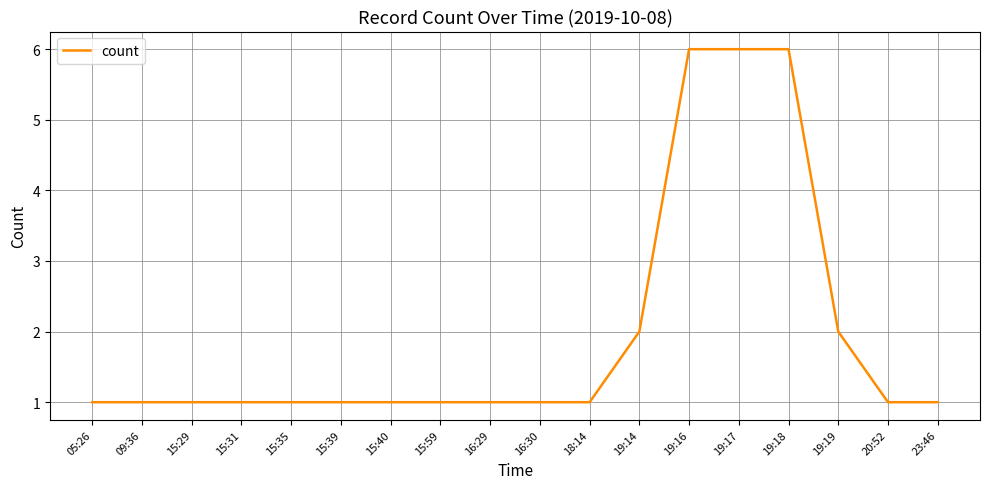

What is the maximum value shown in the chart?

6